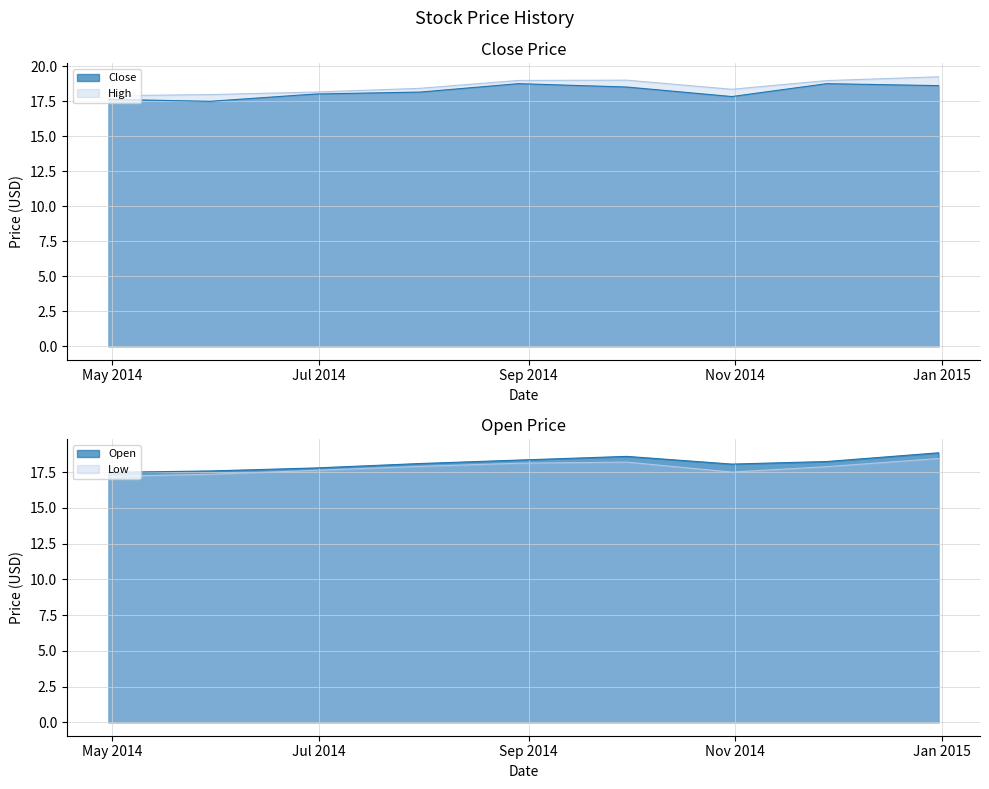

What is the spread (max minus min) of values at 2014-10-31?

0.9